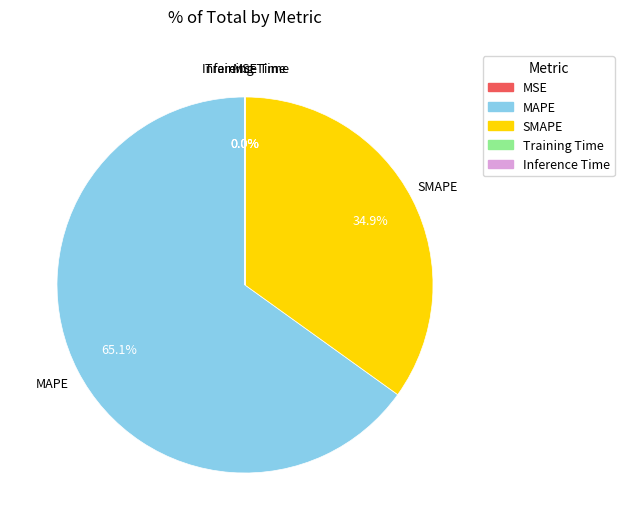

Is the sum of MAPE and SMAPE greater than half?

Yes